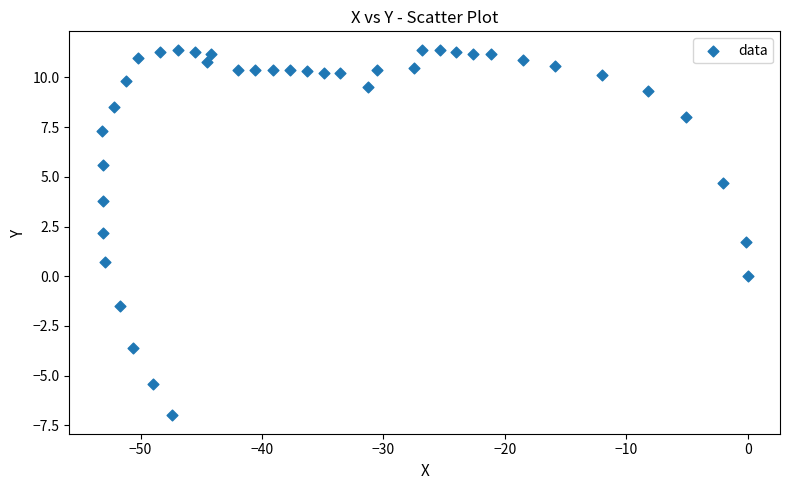

What is the range of Y values (max minus min)?

18.4